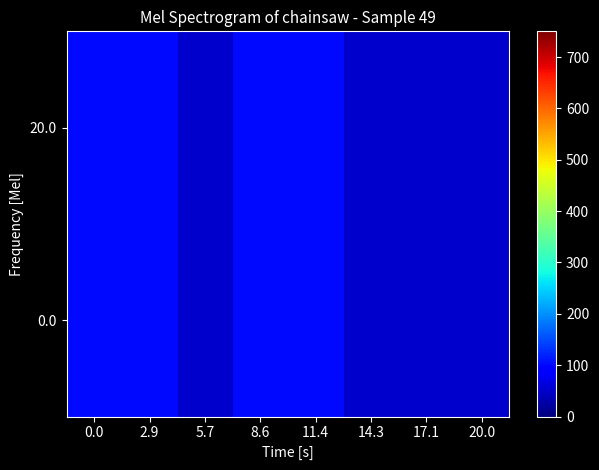

Reading right to left, list all the values displayed in this chart.

0.0: 20.0=50	17.1=50	14.3=50	11.4=100	8.6=100	5.7=50	2.9=100	0.0=100
20.0: 20.0=50	17.1=50	14.3=50	11.4=100	8.6=100	5.7=50	2.9=100	0.0=100